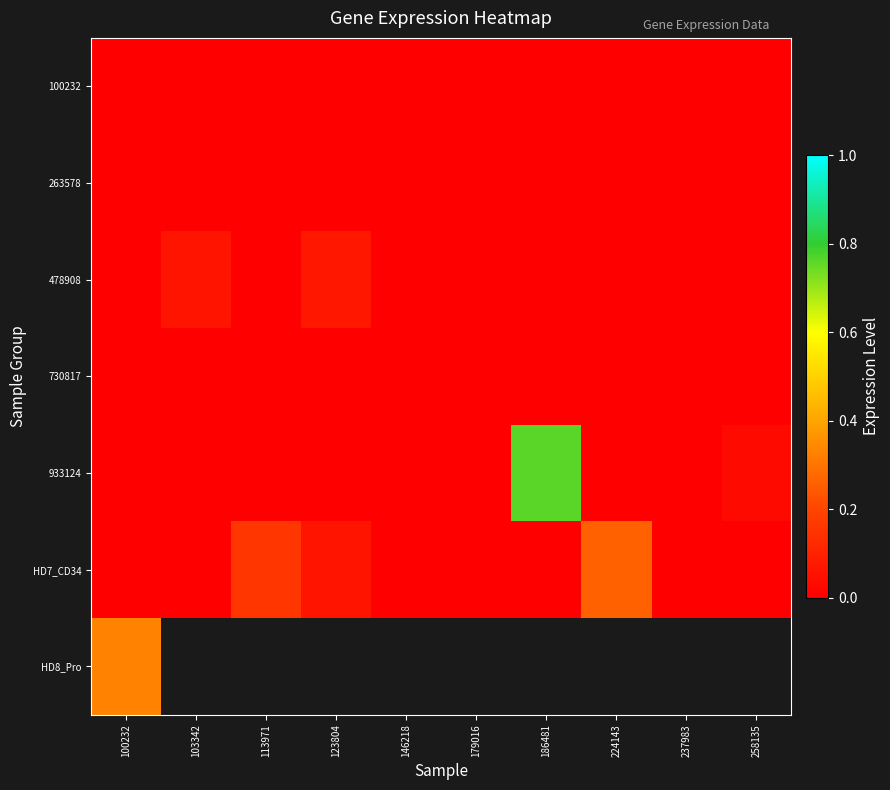

Between 113971 and 146218, which is larger?

113971